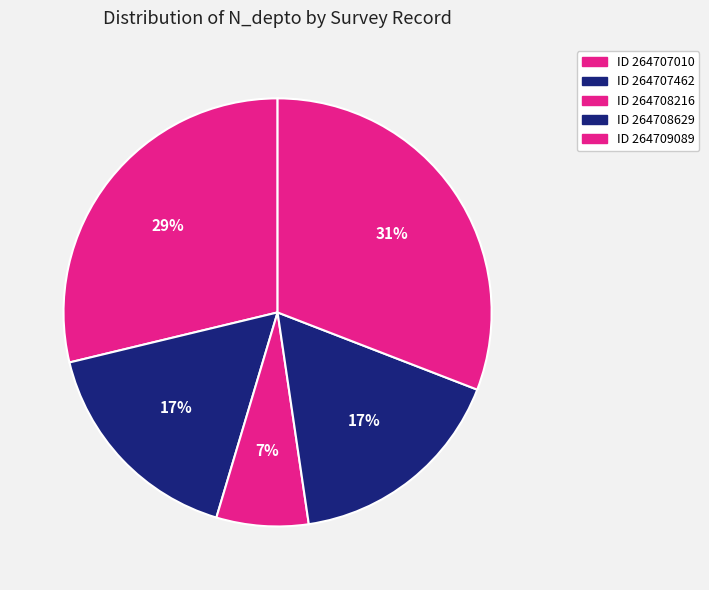

How many slices are in this pie chart?

5